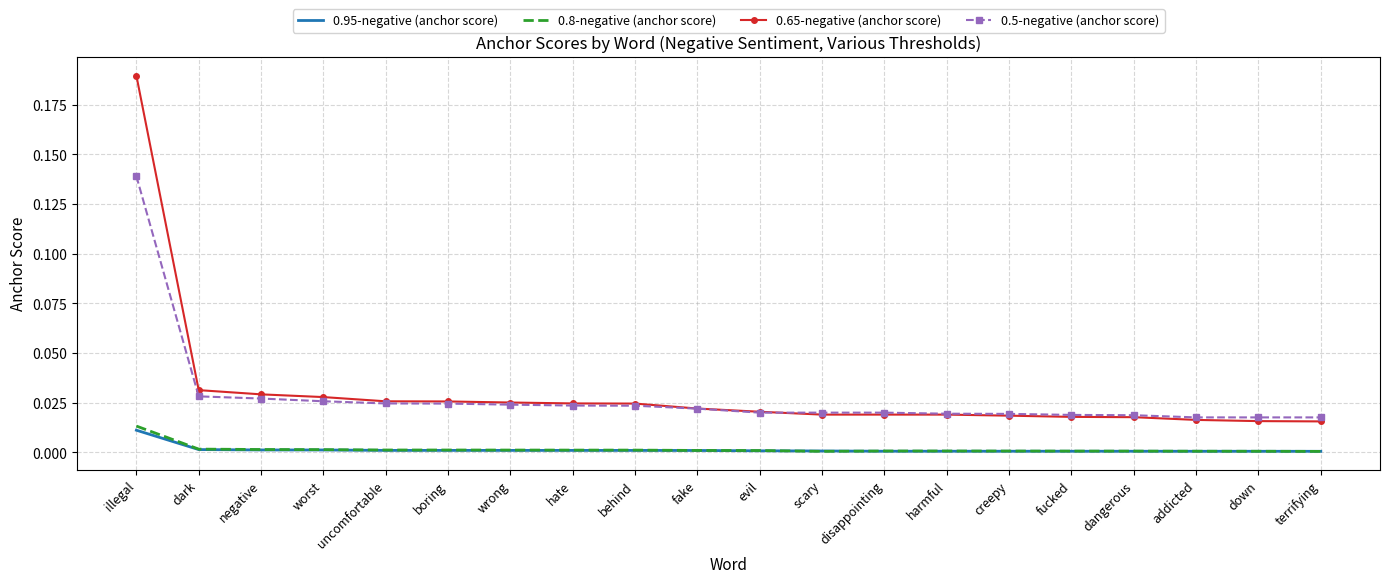

True or false: 0.95-negative (anchor score) has a value of 0.0 at fake.

True